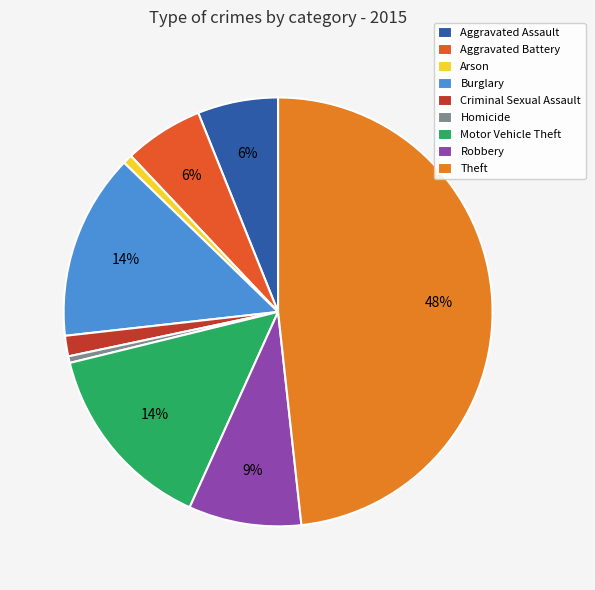

The Aggravated Assault slice represents 6% of the pie. True or false?

True